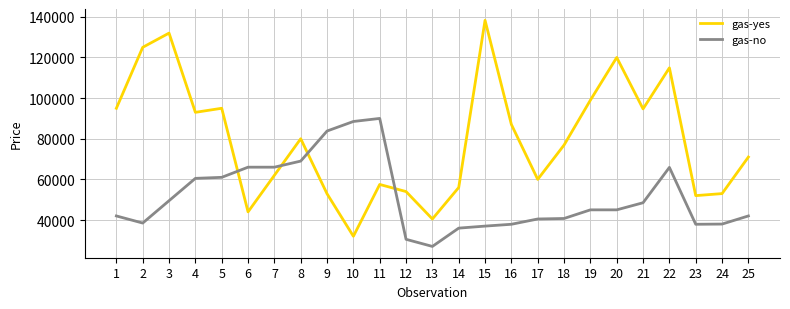

Is the value of gas-yes at 5 greater than the value of gas-no at 2?

Yes